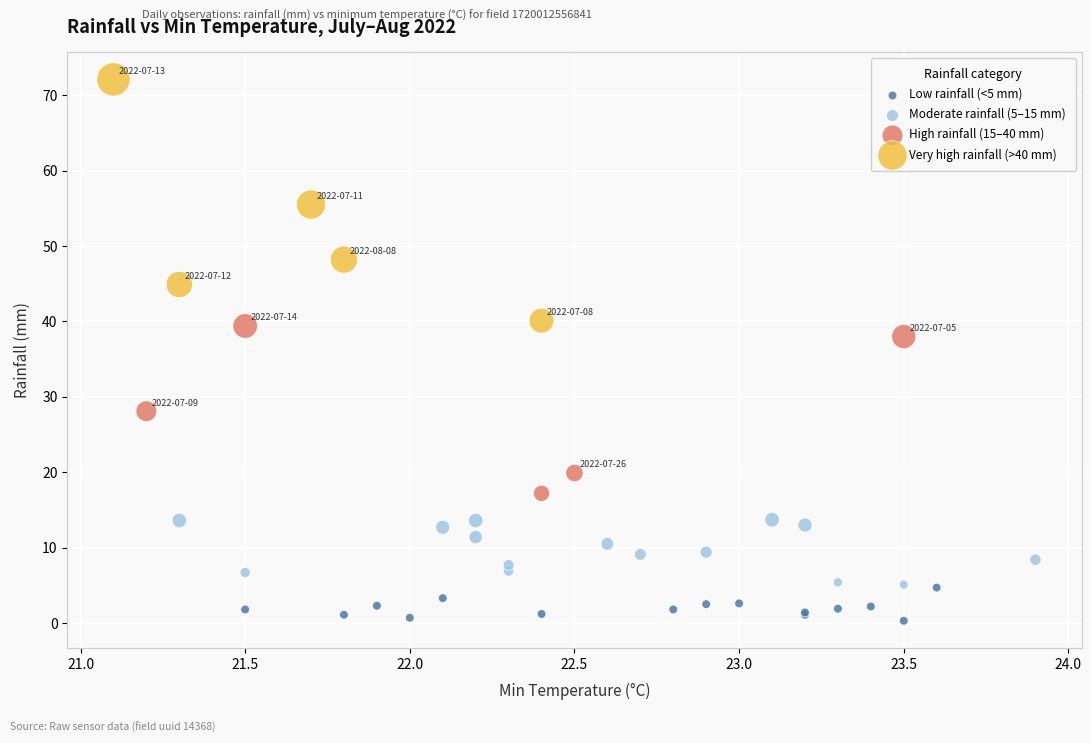

What are all the series names shown in the legend?

Low rainfall (<5 mm), Moderate rainfall (5–15 mm), High rainfall (15–40 mm), Very high rainfall (>40 mm)